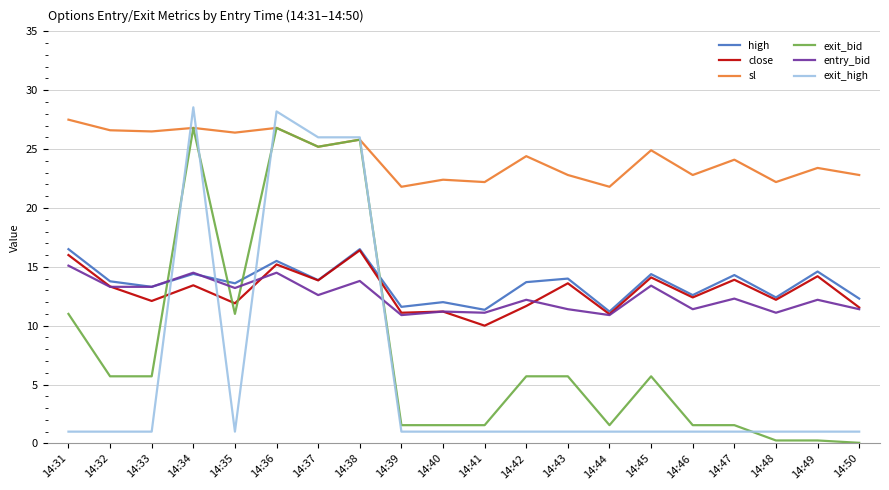

The value of entry_bid at 14:44 is 6.9. True or false?

False